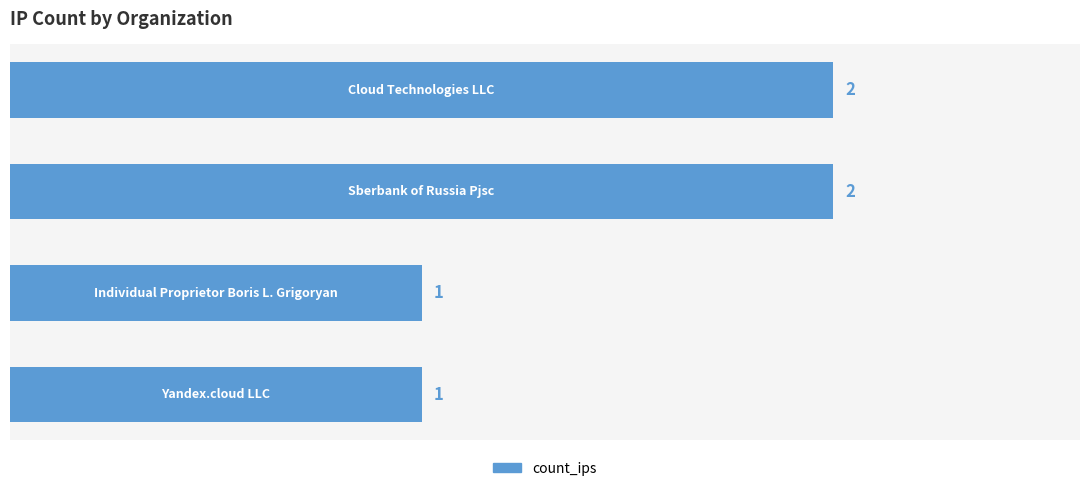

What is the sum of all values?

6